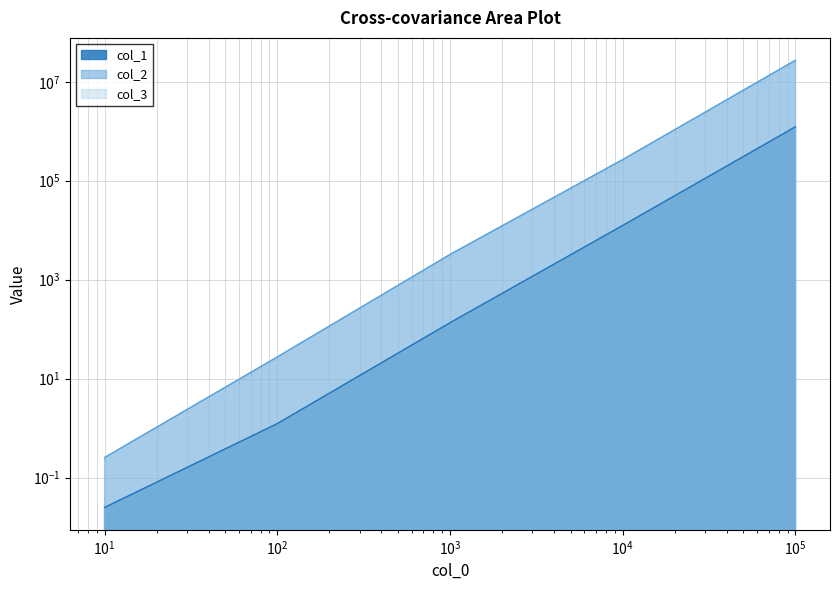

At how many categories does at least one series exceed 13779795?

1